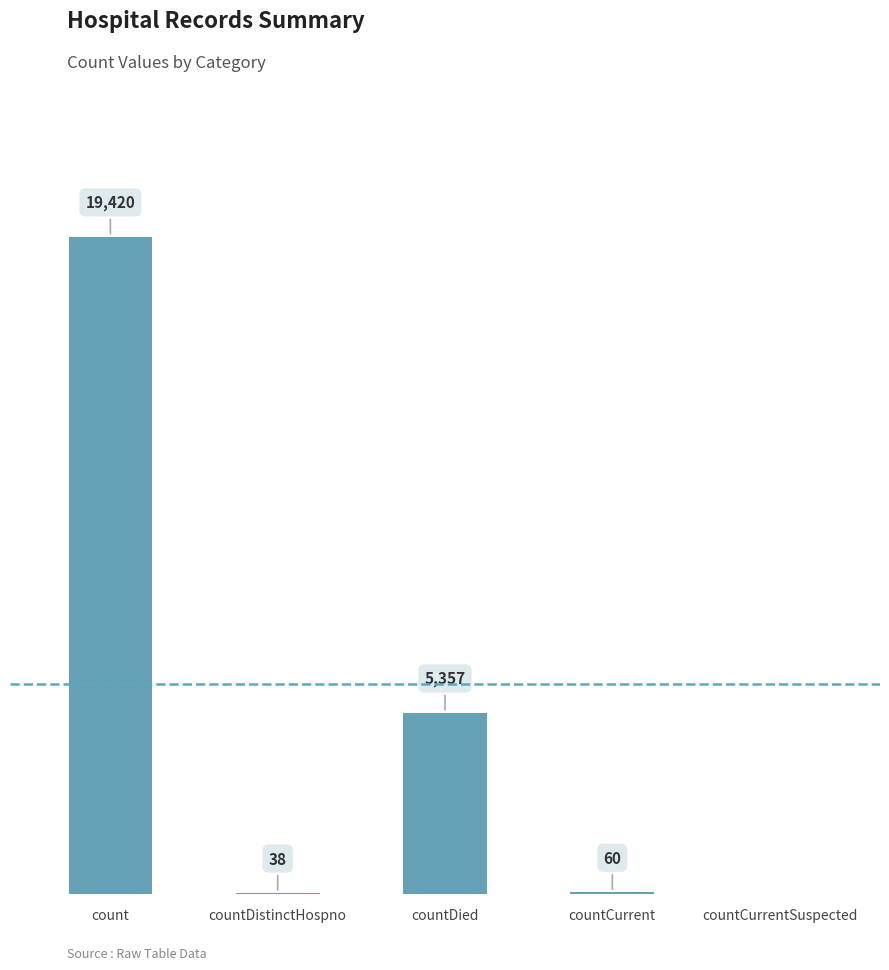

Where does the data first go above 60?

count